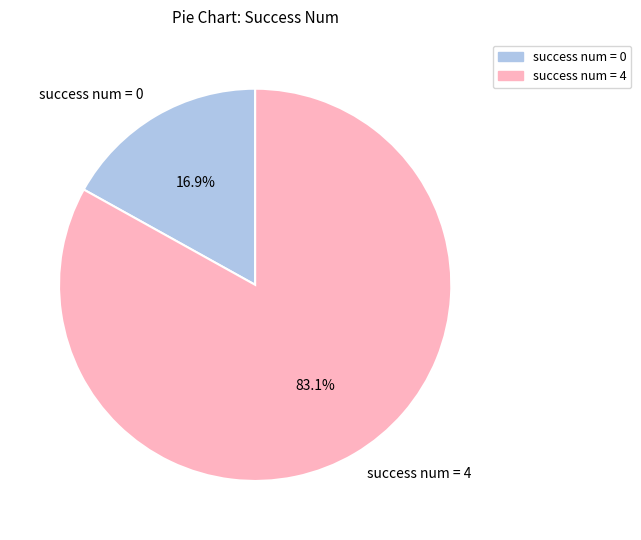

Between success num = 0 and success num = 4, which is larger?

success num = 4